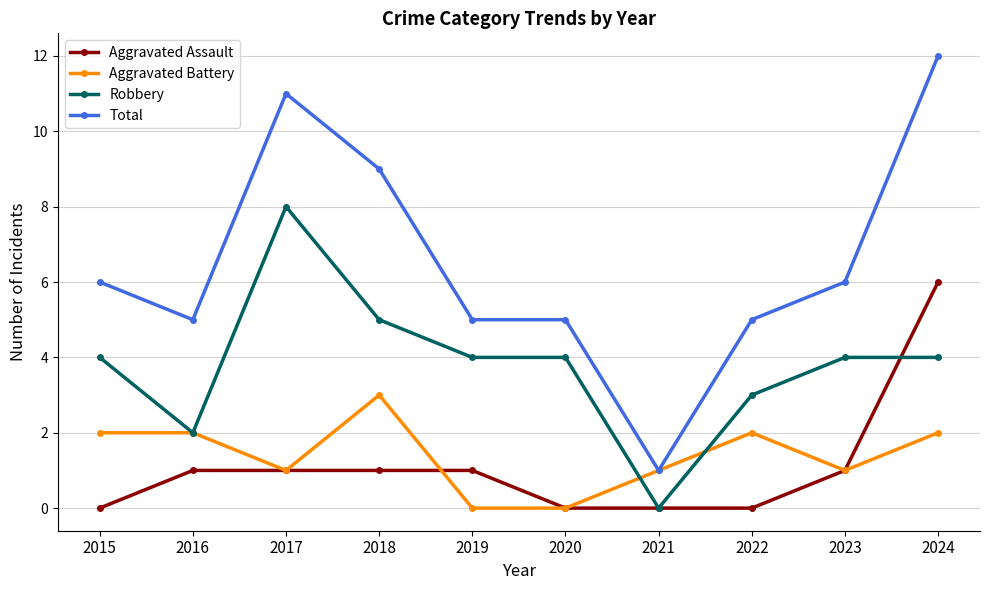

Where is the first local minimum for Robbery?

2016